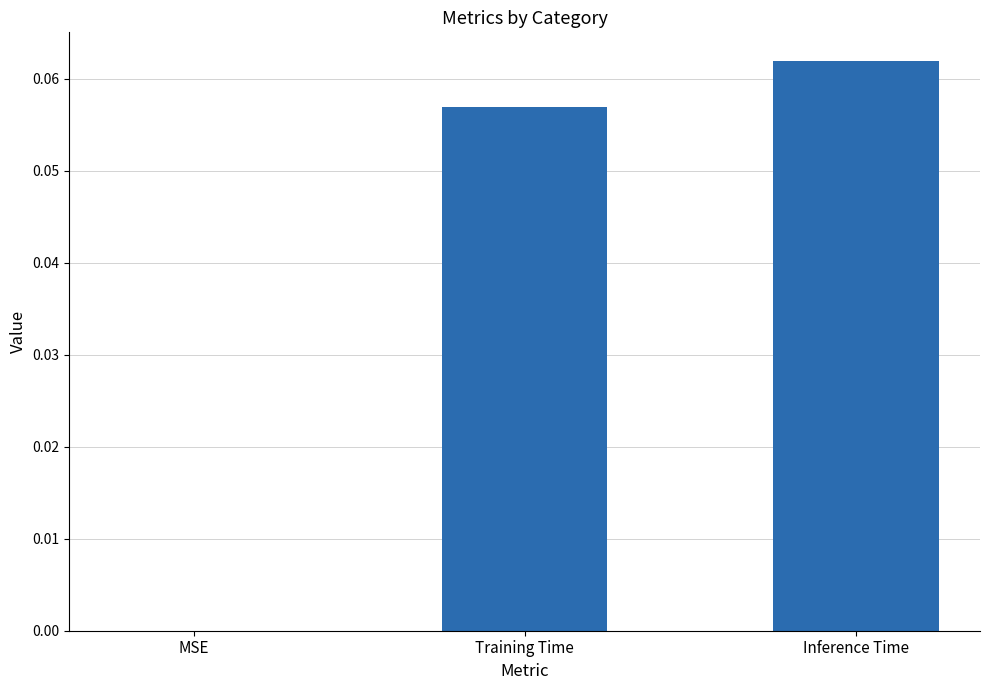

True or false: the data shows 0.0 at Training Time.

False